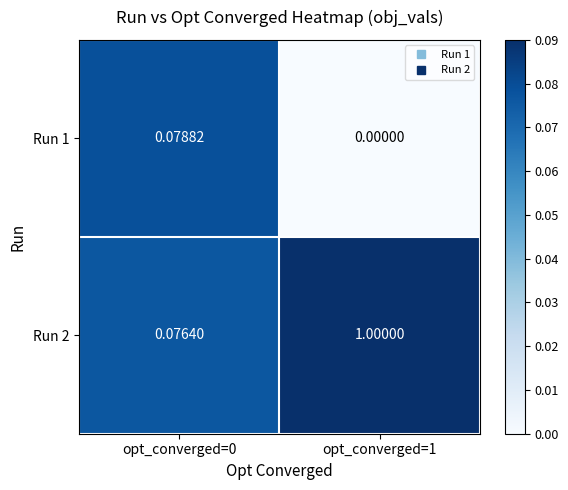

Count the number of categories in the chart.

2